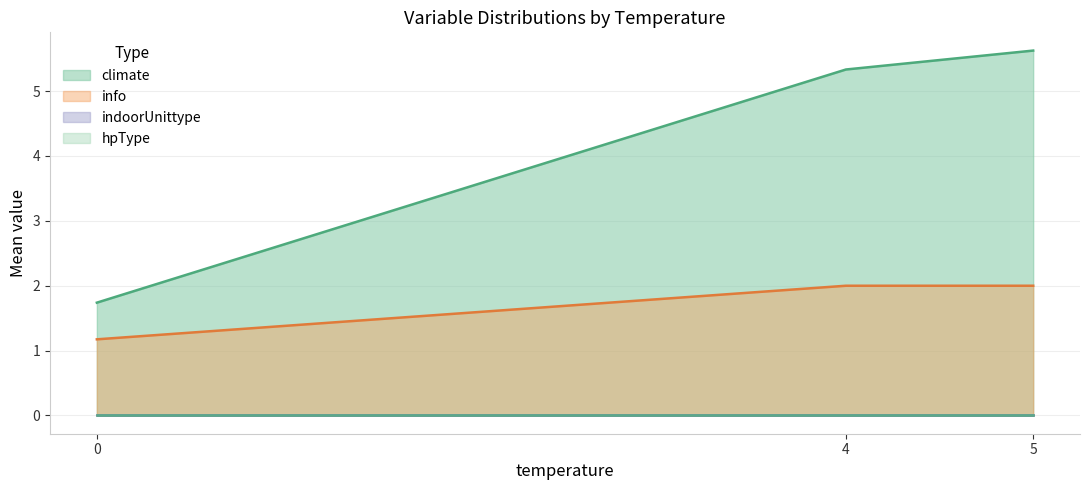

What is the total value across all series at 3?

1